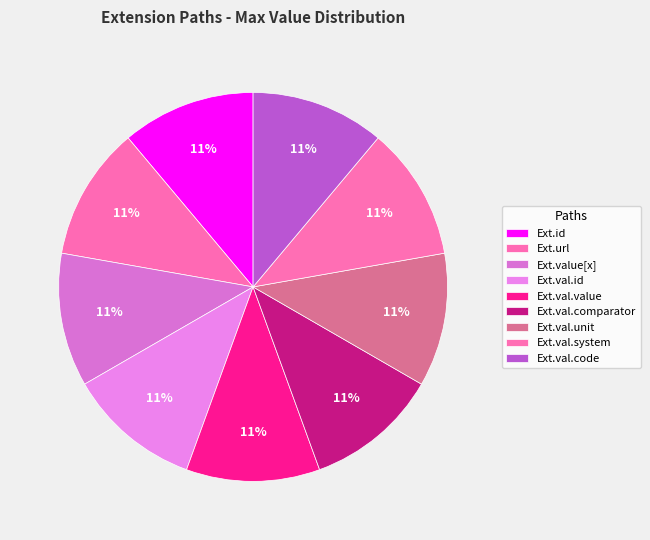

Count the number of slices in the pie.

9